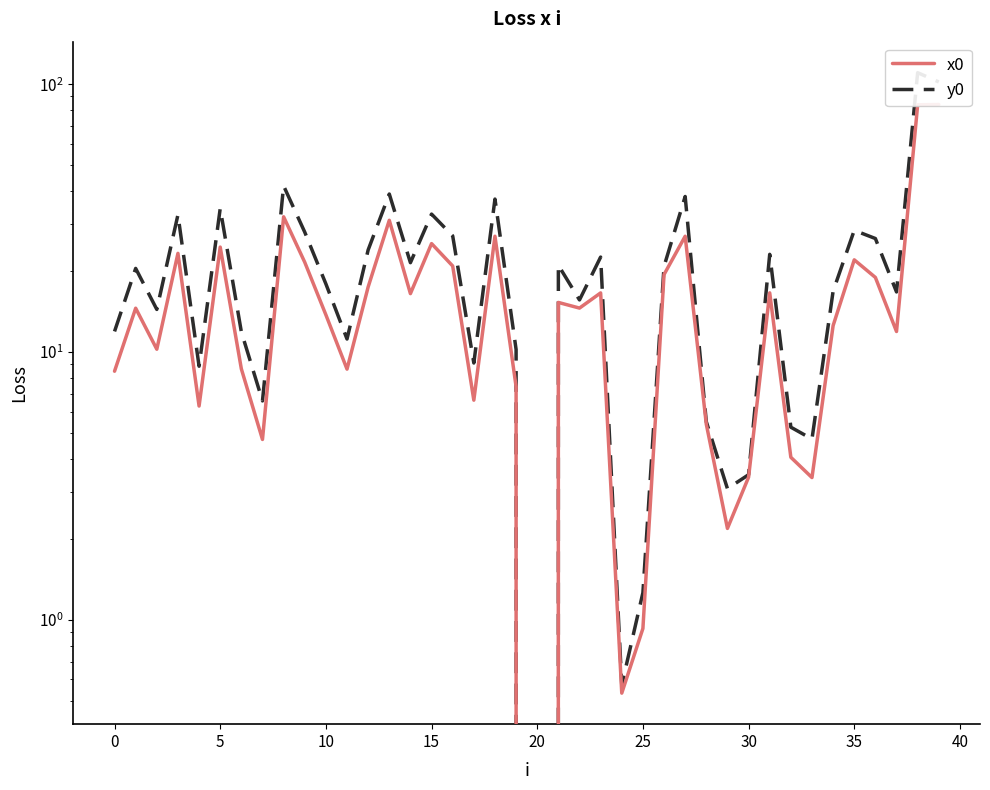

What is the difference between the highest and lowest values at 14?

5.0